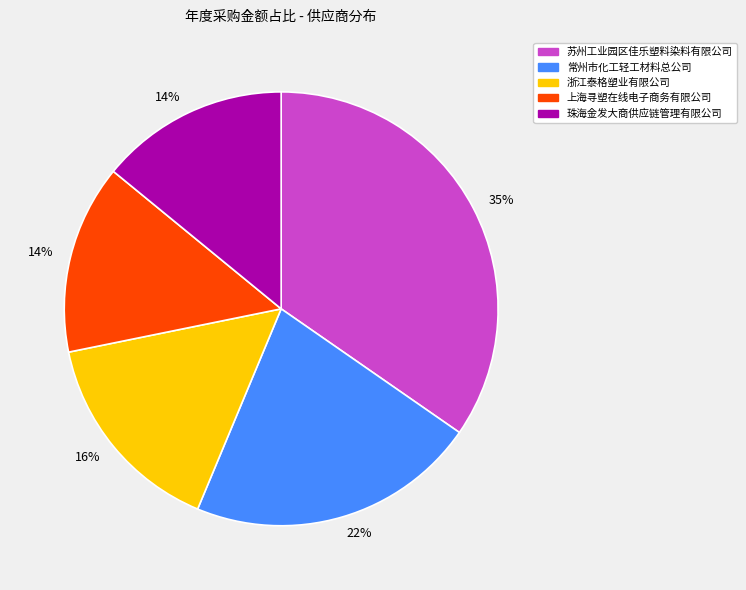

Is there a majority slice in this chart?

No